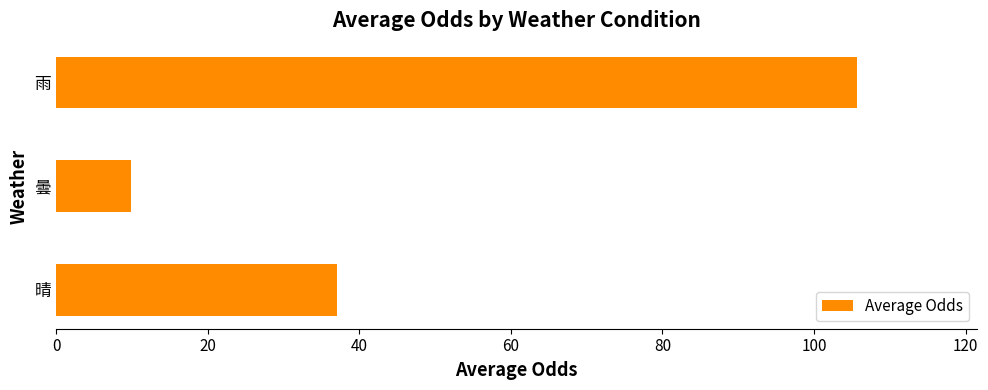

Reading bottom to top, transcribe all the data shown in this chart.

晴=37.1	曇=9.9	雨=105.7